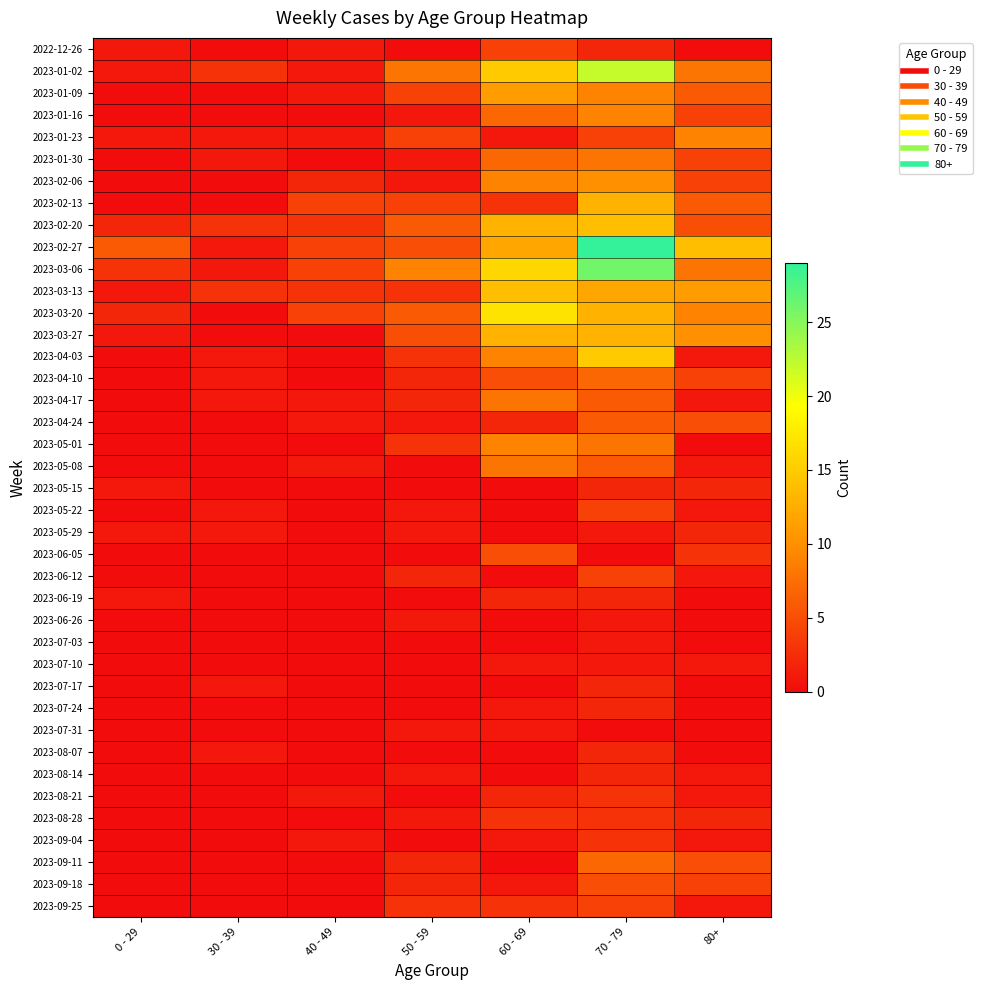

Between 50 - 59 and 80+, which is larger?

50 - 59